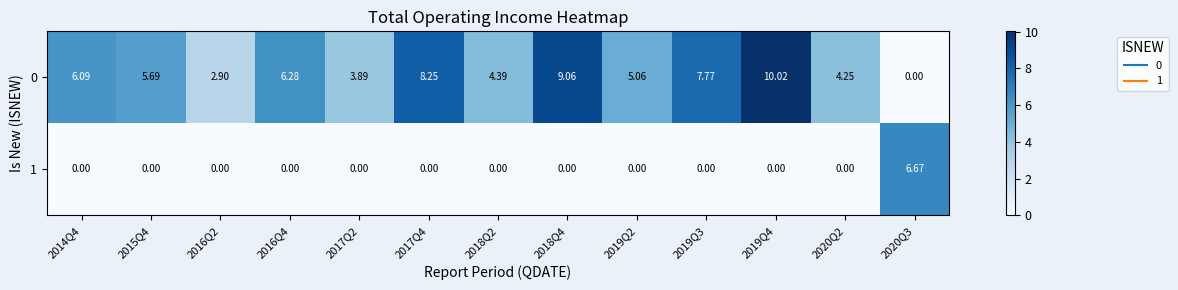

Which series has the widest spread of values?

0